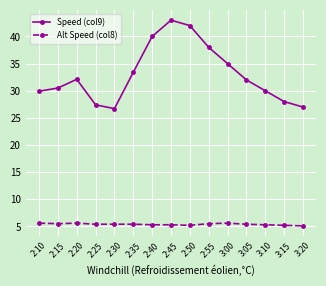

What is the total value across all series at 2:55?

43.5